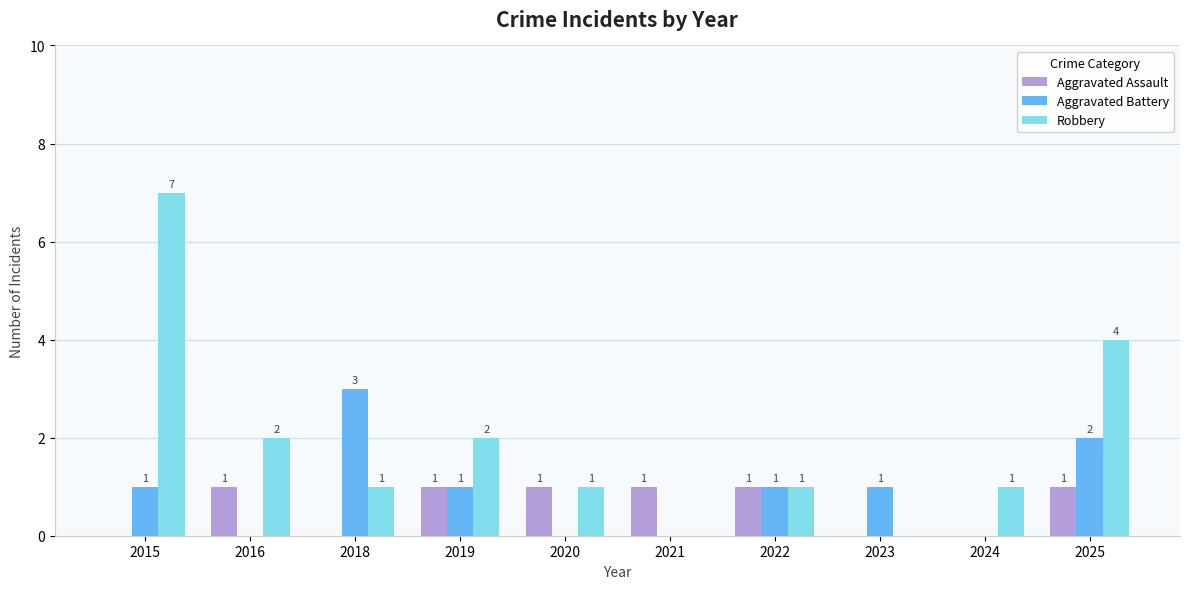

What is the sum of the Aggravated Assault values at 2021 and 2023?

1